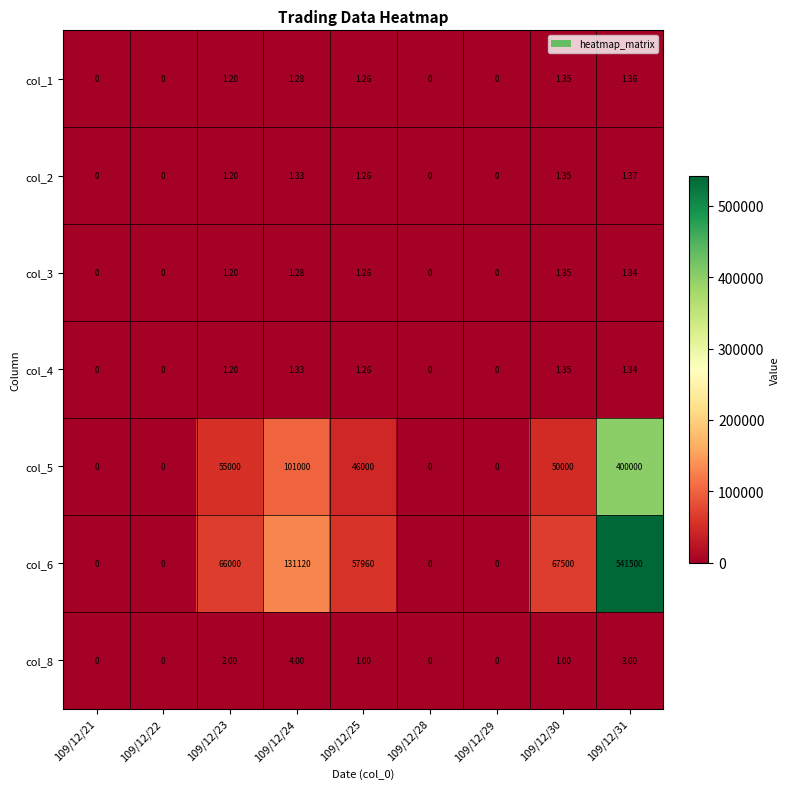

How many data points does each series have?

9